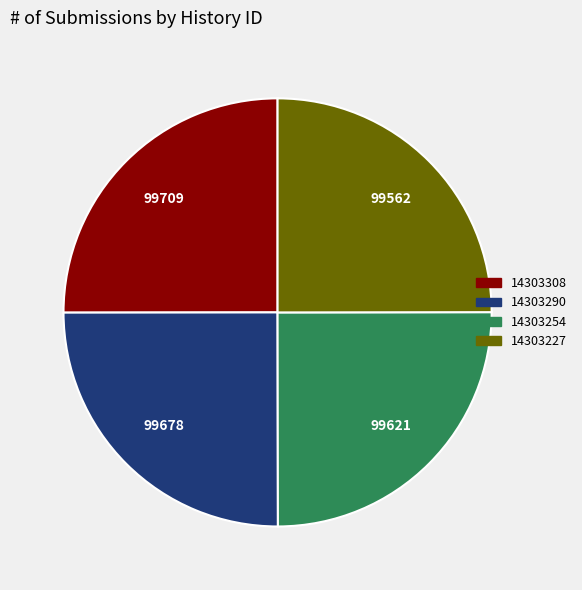

Count the number of slices in the pie.

4